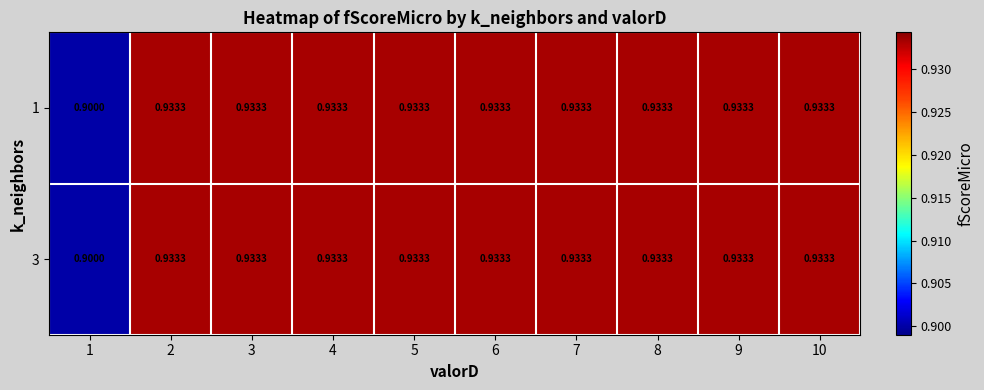

What is the total value across all series at 1?

1.8